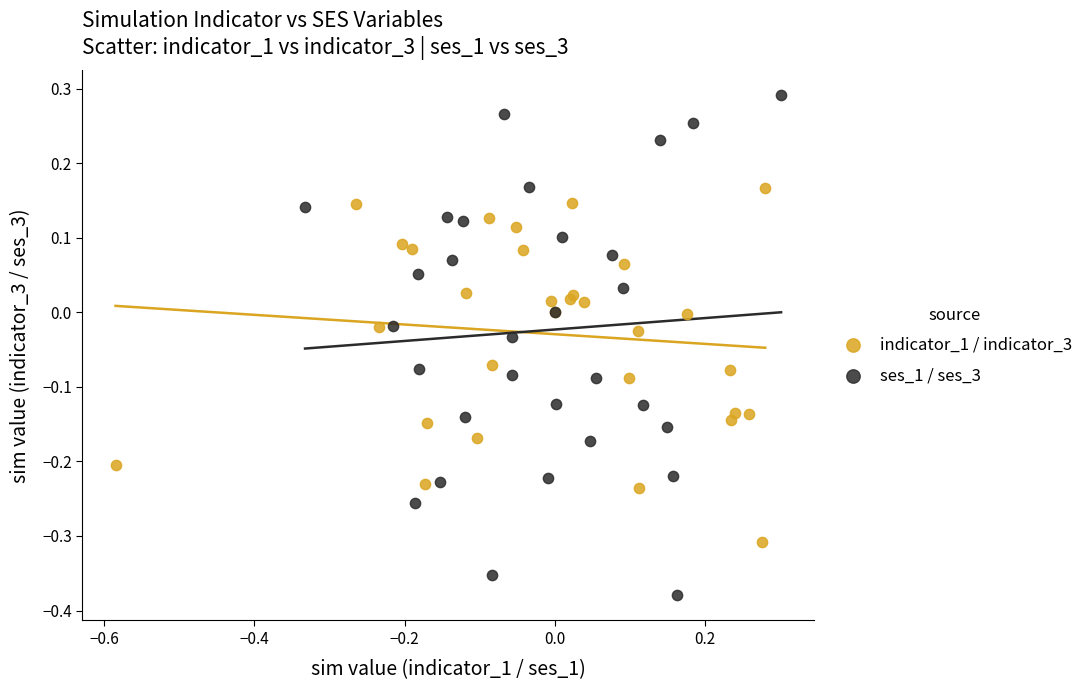

Which series has the largest Y range (max minus min)?

ses_1 / ses_3